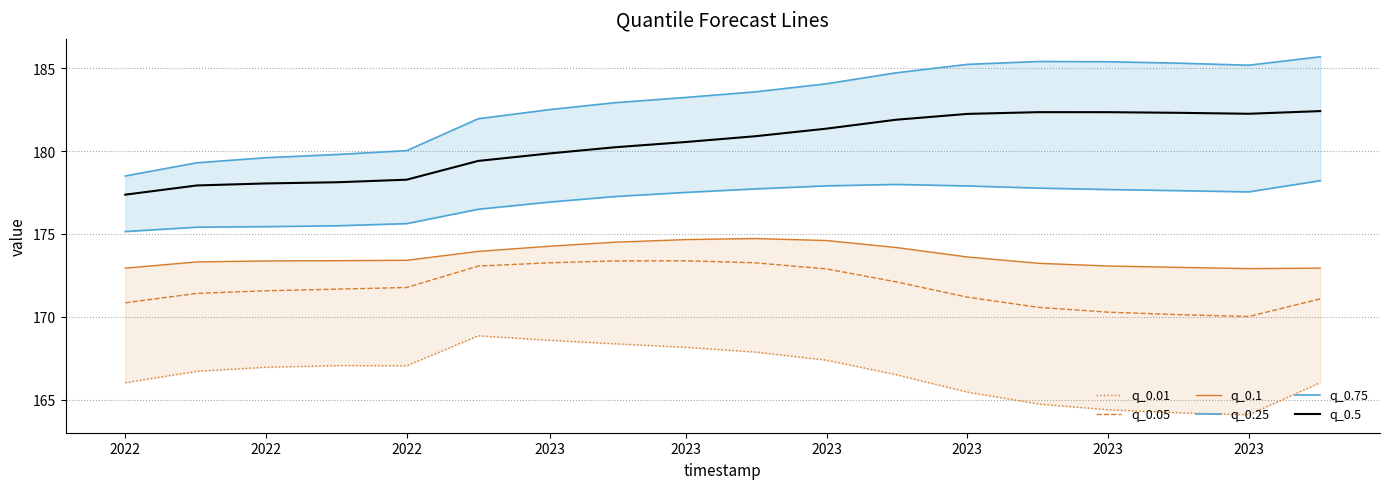

What is the label of the 6th point from the left?

2023